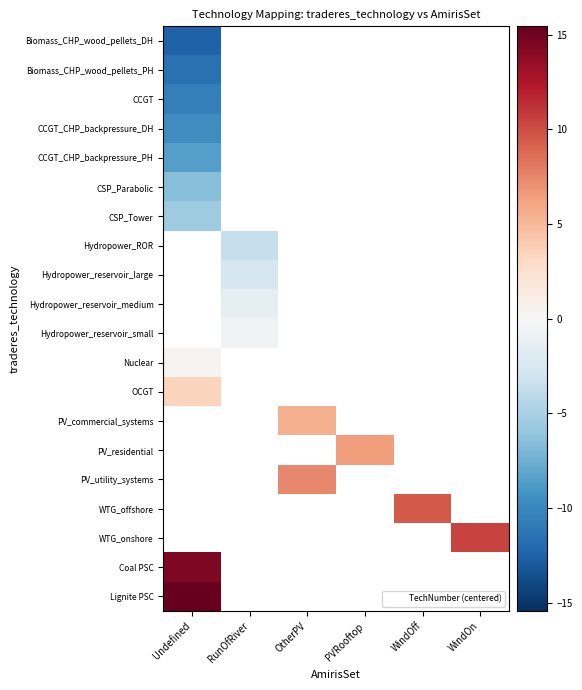

How many categories are shown in the chart?

6